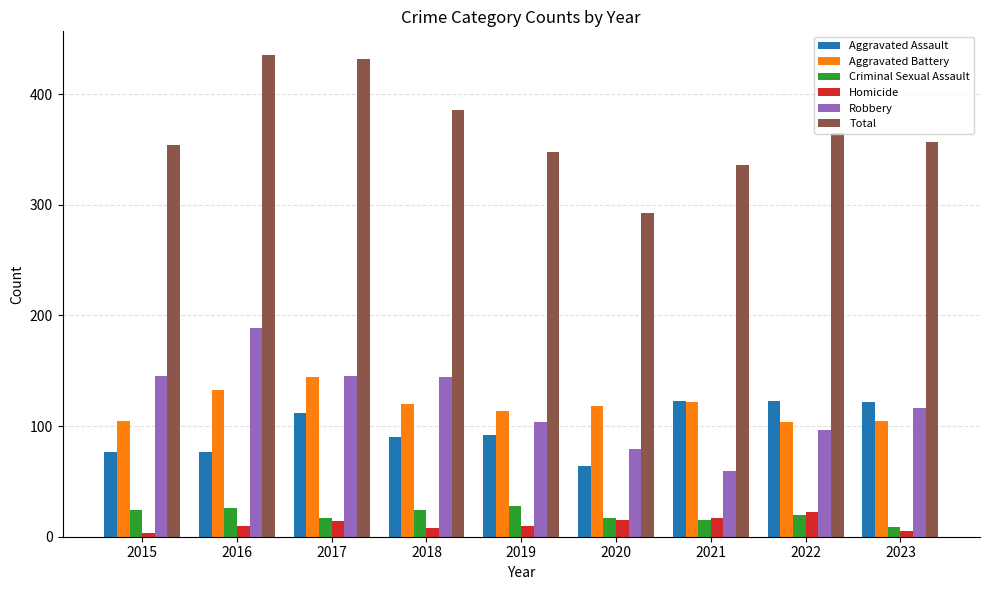

What is the value of the Total bar at the 9th from the left?

357